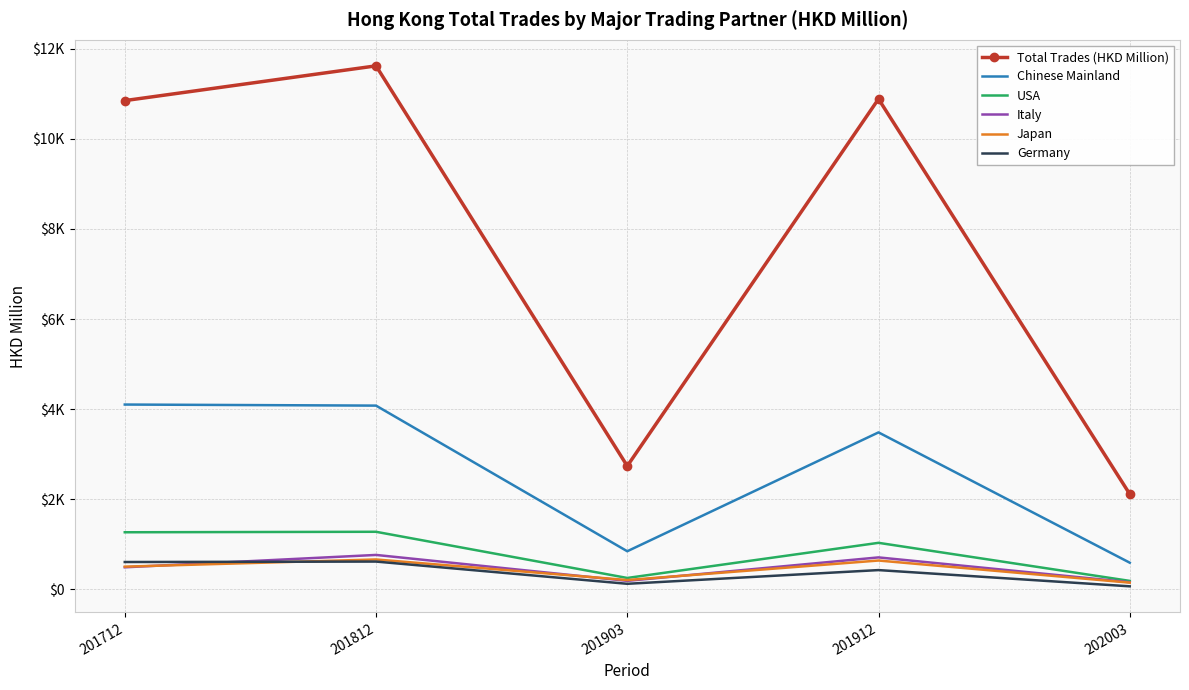

In Japan, how many points are lower than both neighbors (excluding endpoints)?

1